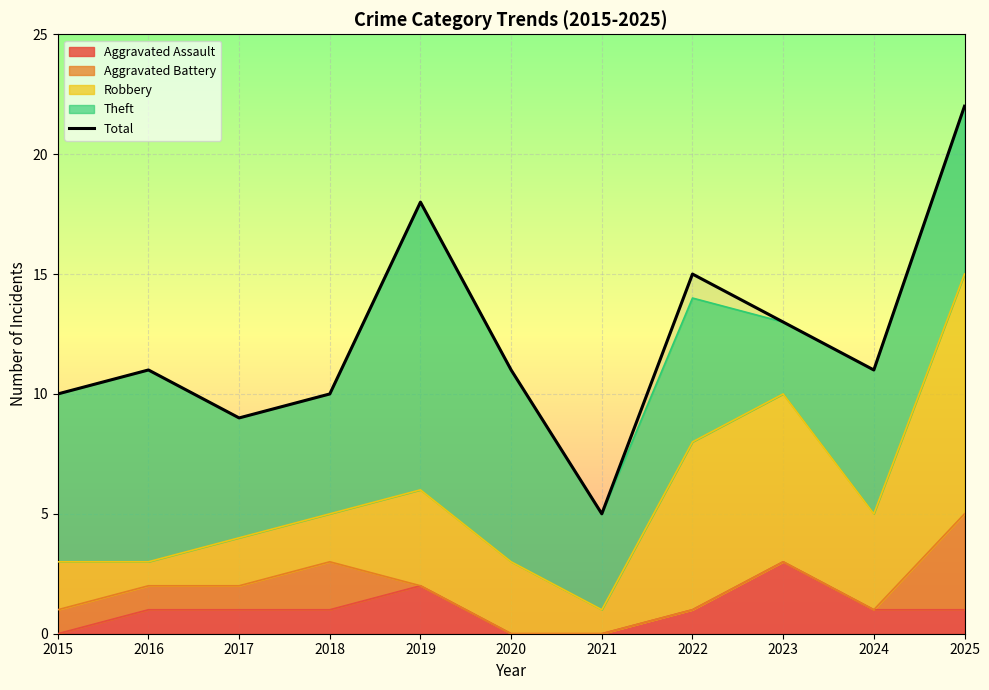

Which label corresponds to the largest value in the chart?

2025